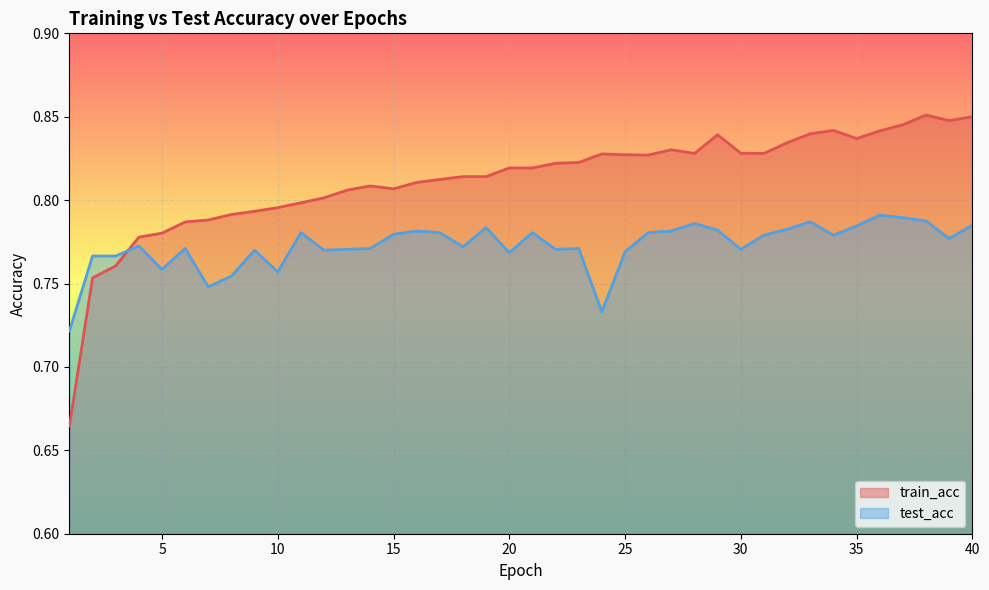

At 18, list the series in order from largest to smallest.

train_acc, test_acc